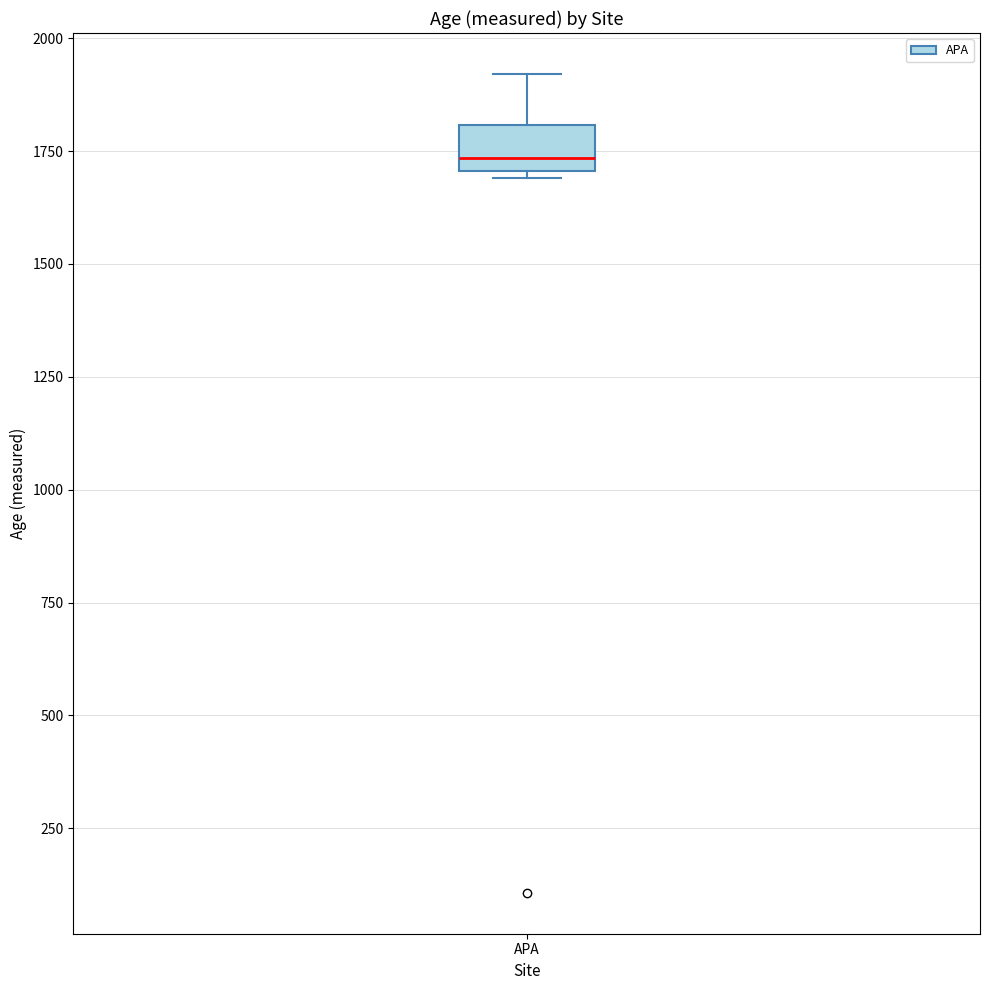

Read this box plot against the y-axis: the position of the median line, the range covered by the box, and the ends of both whiskers. The values are not printed on the chart, so give them approximately, as read against the axis.

median 1750, box 1700 to 1800, whiskers 1700 (just below the box's lower edge) to 1900